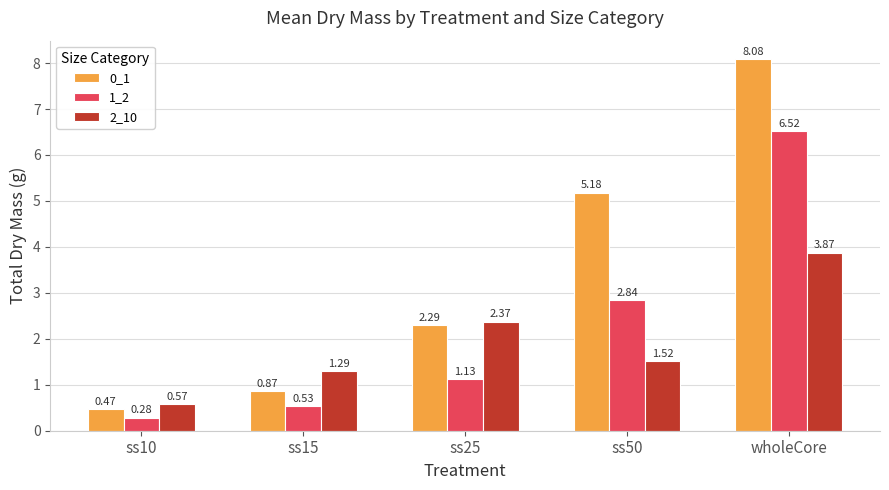

At how many categories does at least one series exceed 0?

5